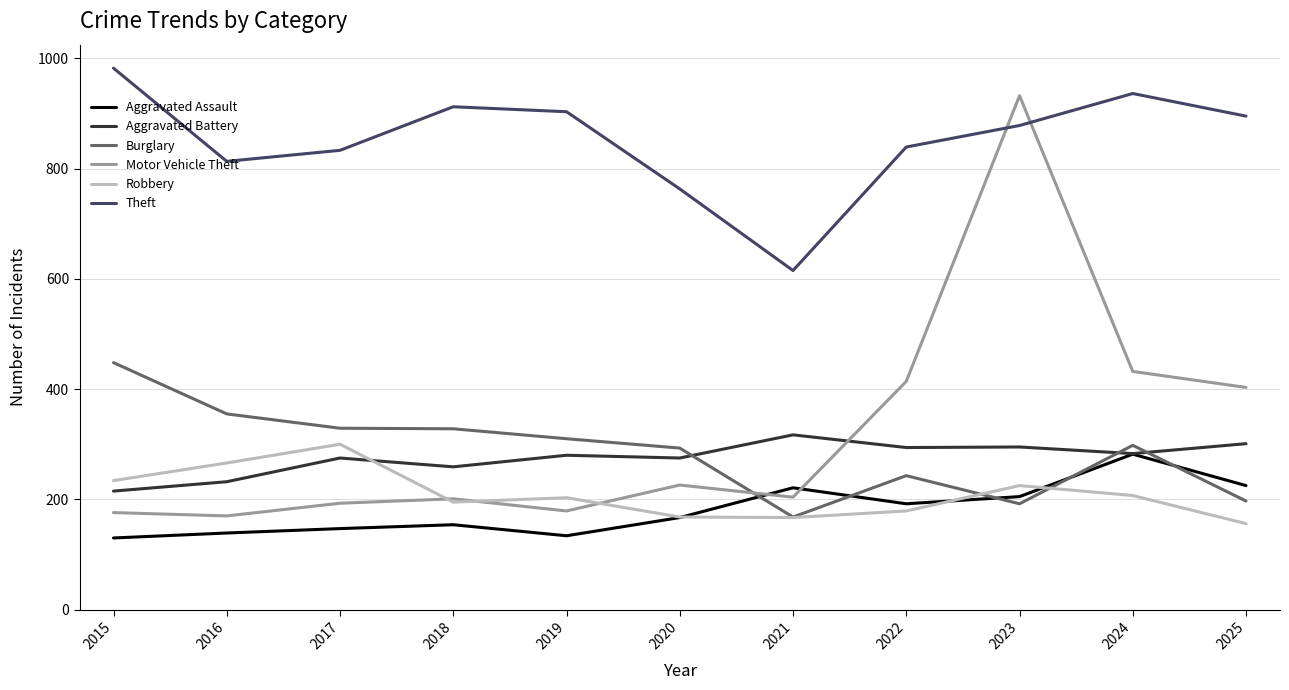

Is this an area chart (filled region under the line)?

No